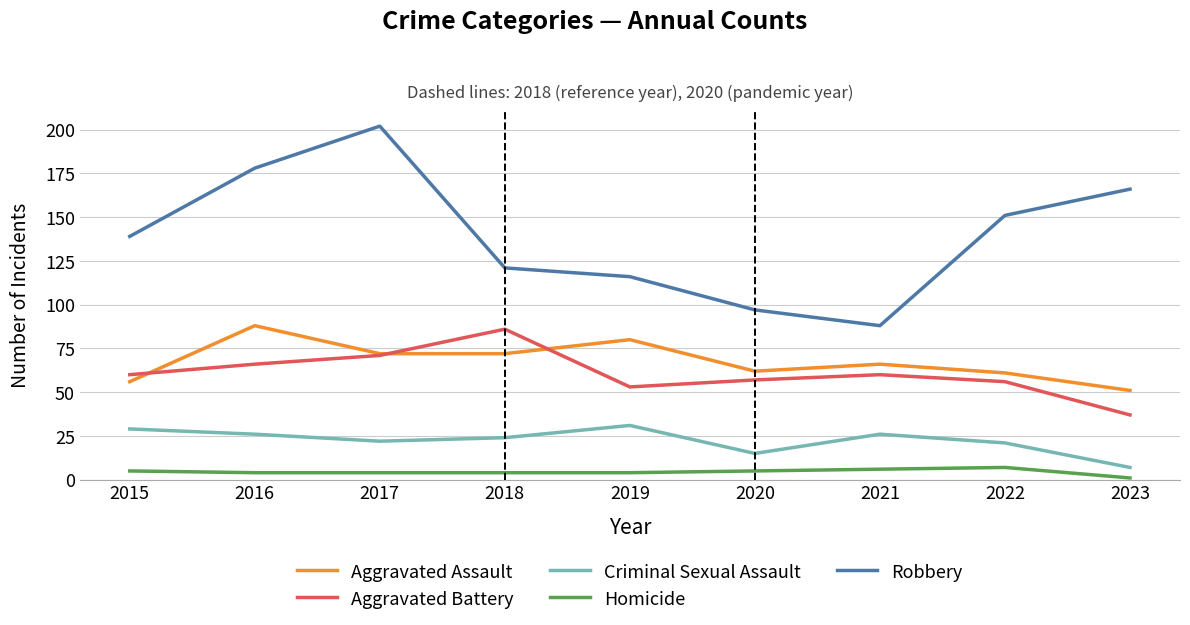

What is the maximum value shown in the chart?

202